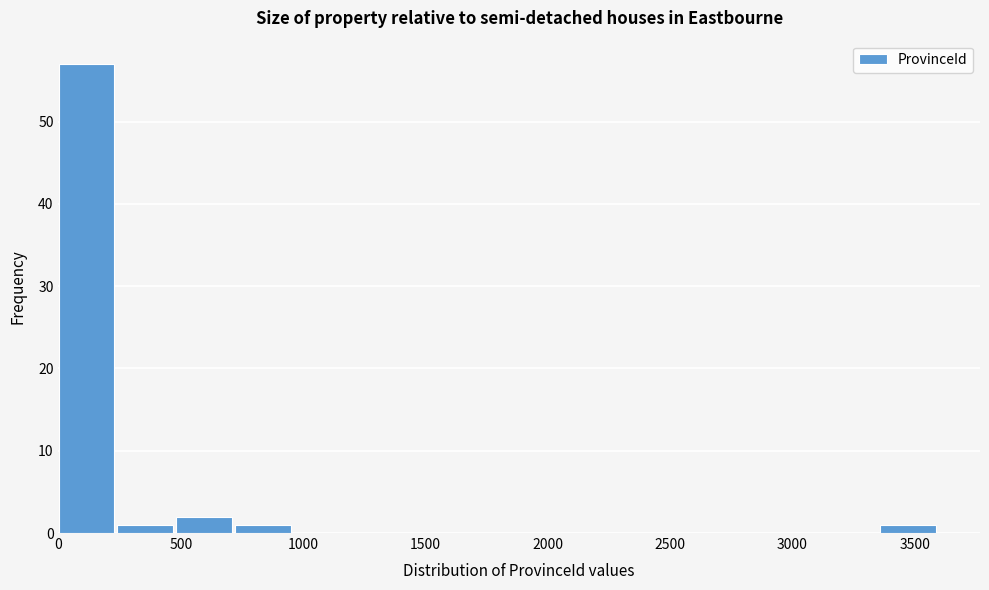

How tall is the bar that spans 0 to 250 on the x-axis? Neither the bar edges nor the heights are printed on the chart, so give them approximately, as read against the axes.

57